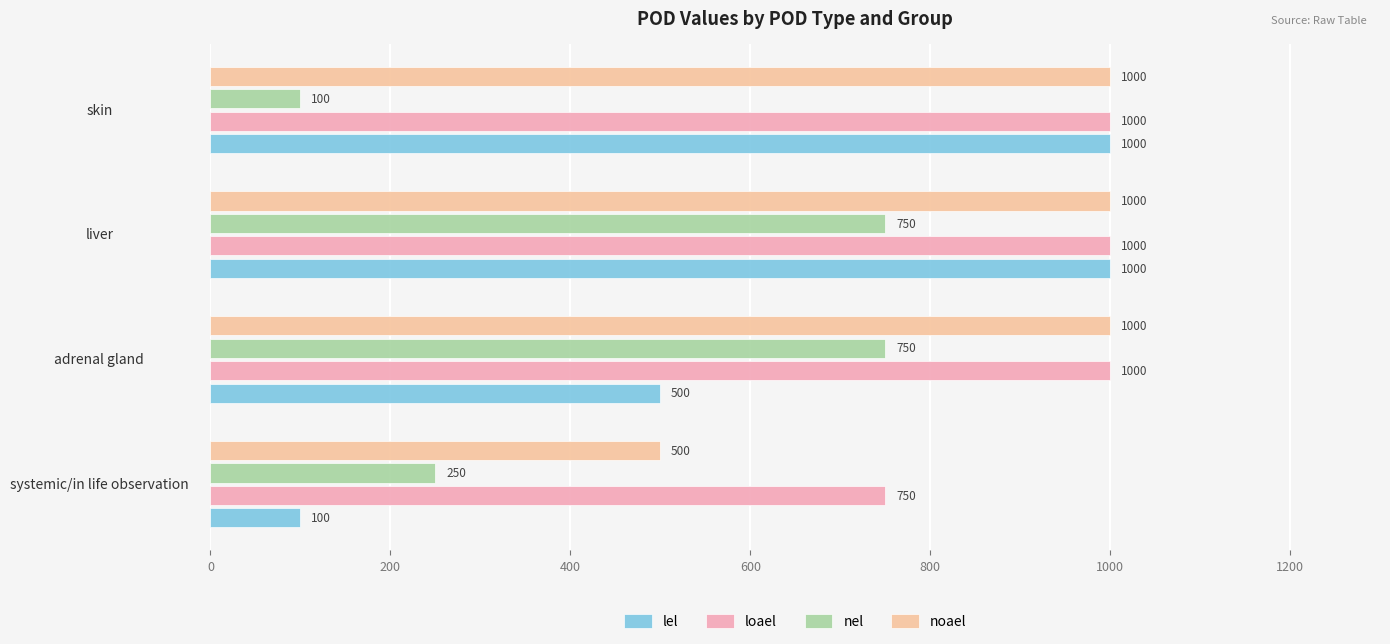

How many series are shown in this chart?

4